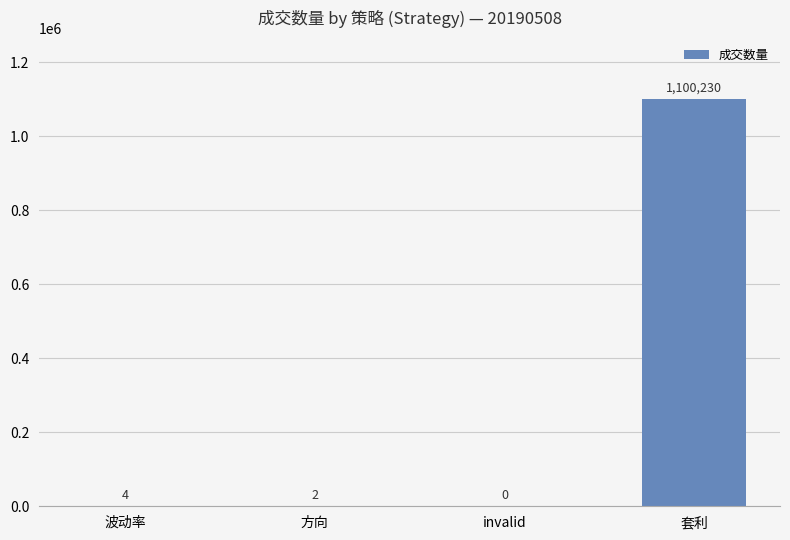

Approximately how many times larger is the value at 波动率 compared to 方向?

2.0